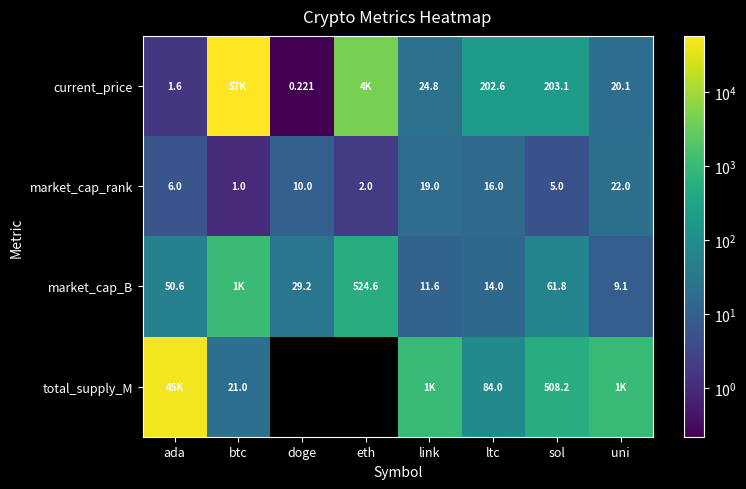

At which label is market_cap_rank closest to 11?

doge